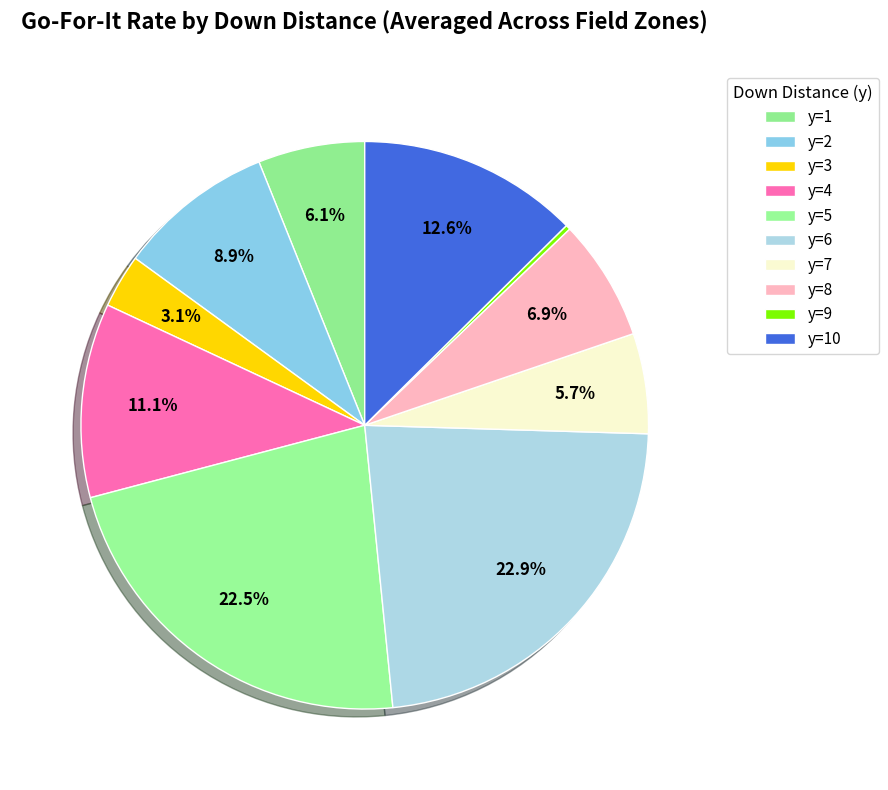

To the nearest percent, what portion does y=6 represent?

23%